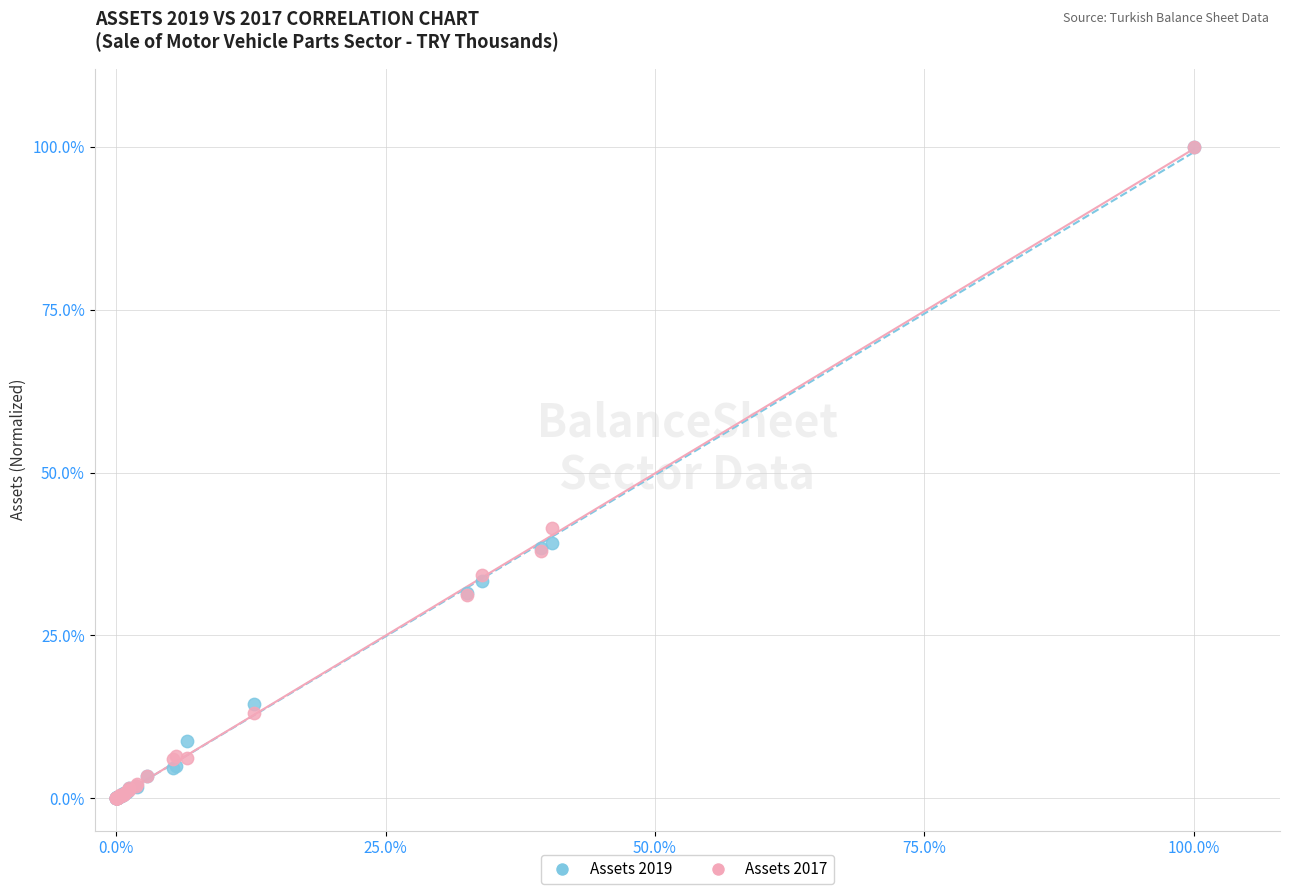

What are all the series names shown in the legend?

Assets 2019, Assets 2017